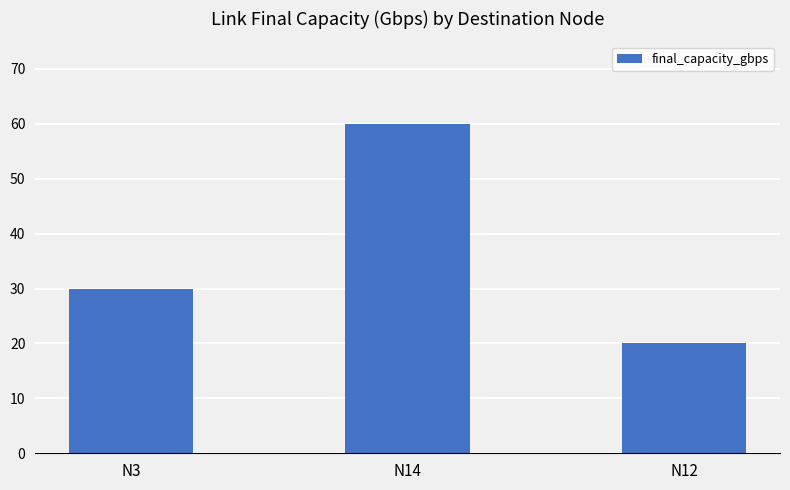

What is the difference between the second highest and minimum values?

10